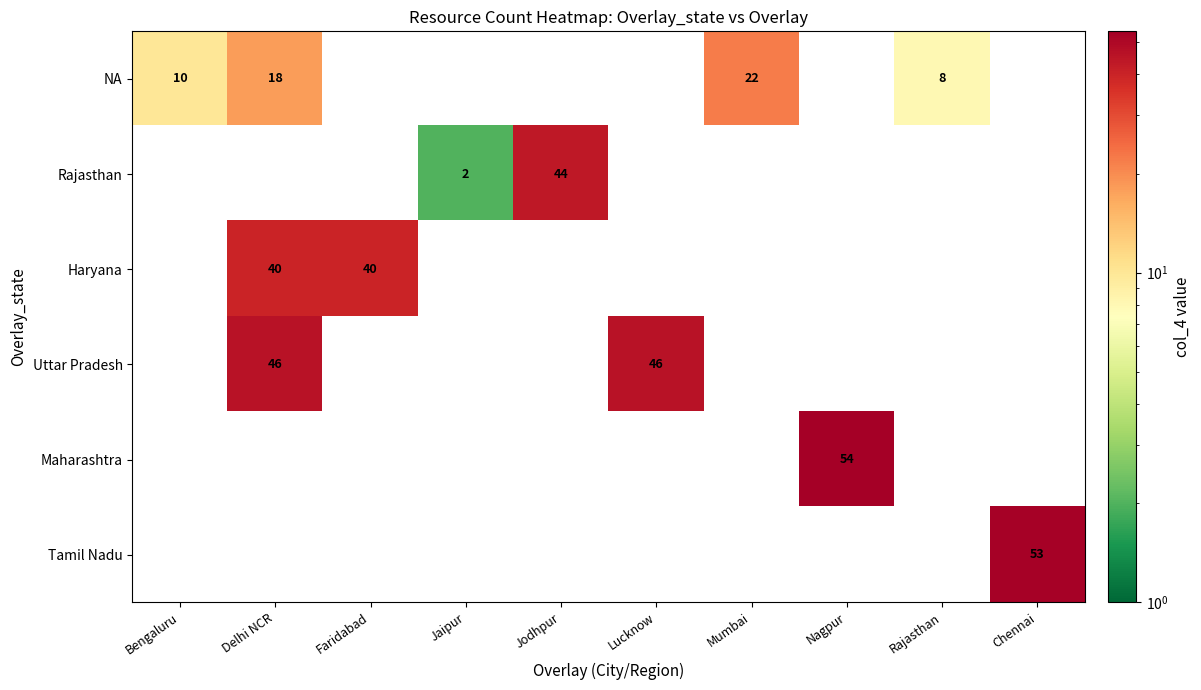

True or false: Maharashtra has a value of 72 at Nagpur.

False